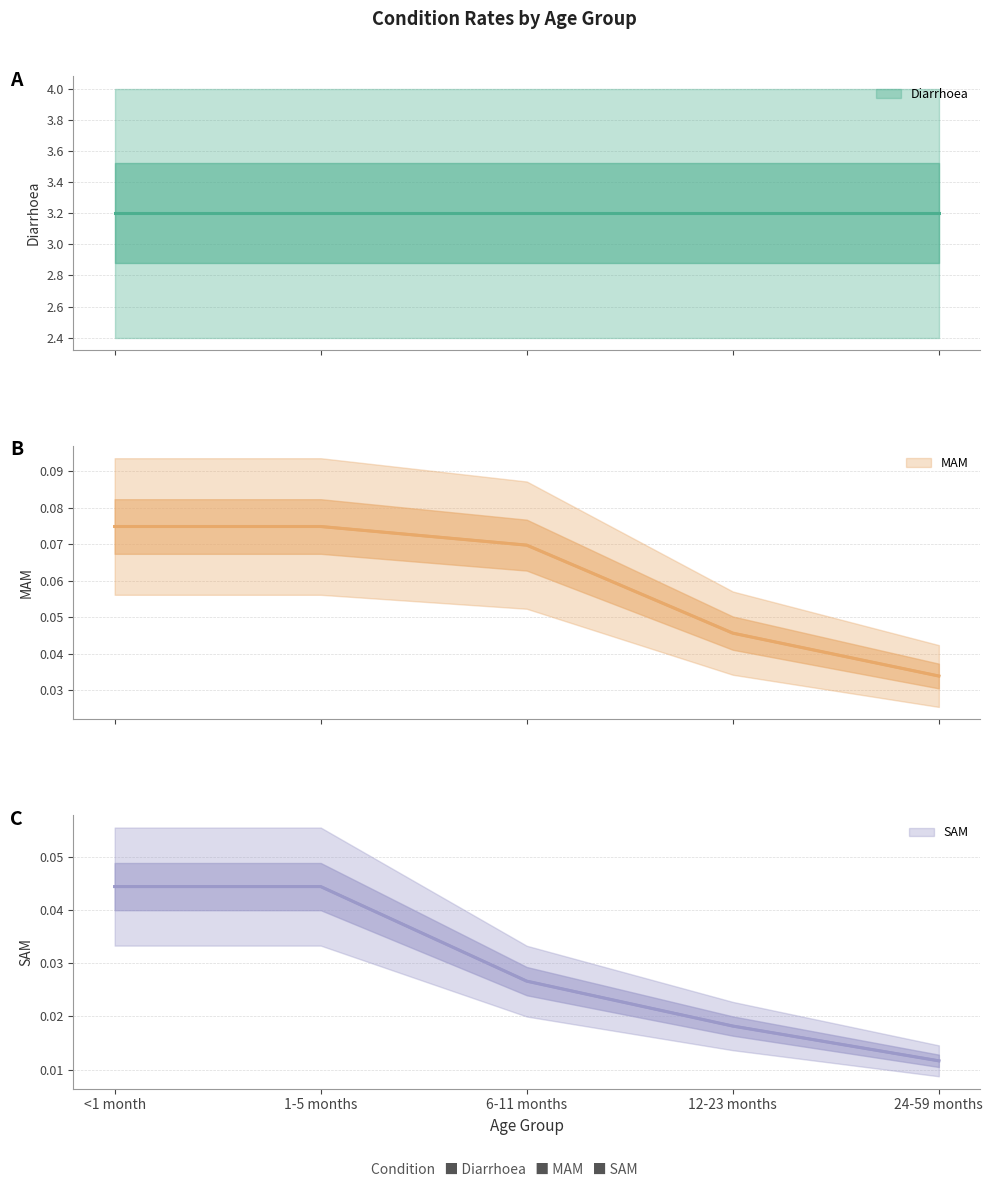

Count the number of categories in the chart.

5